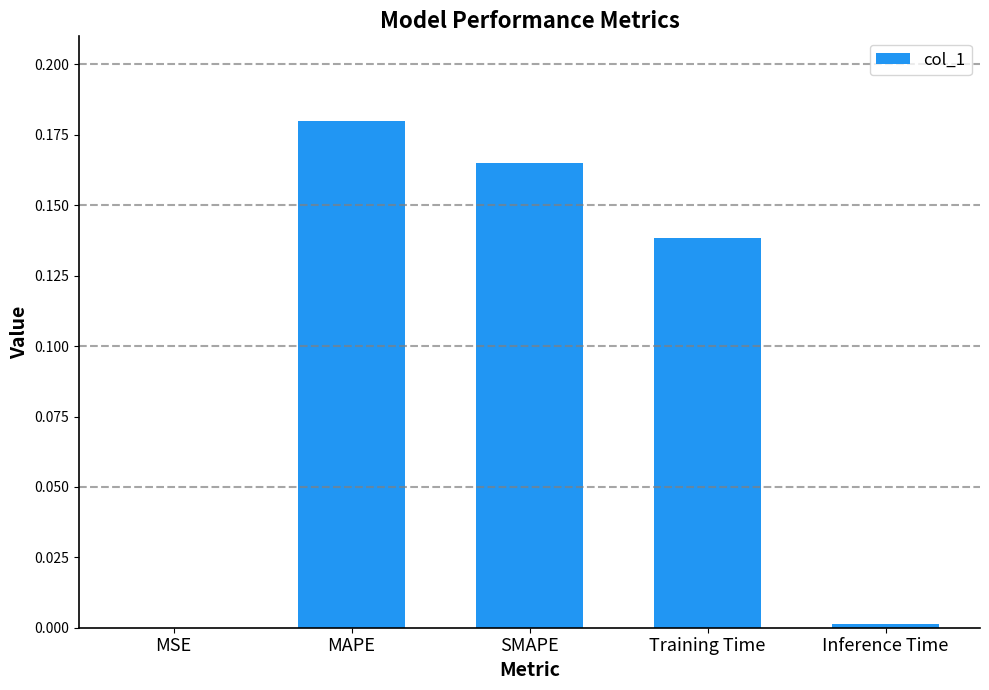

What is the sum of all values?

0.5